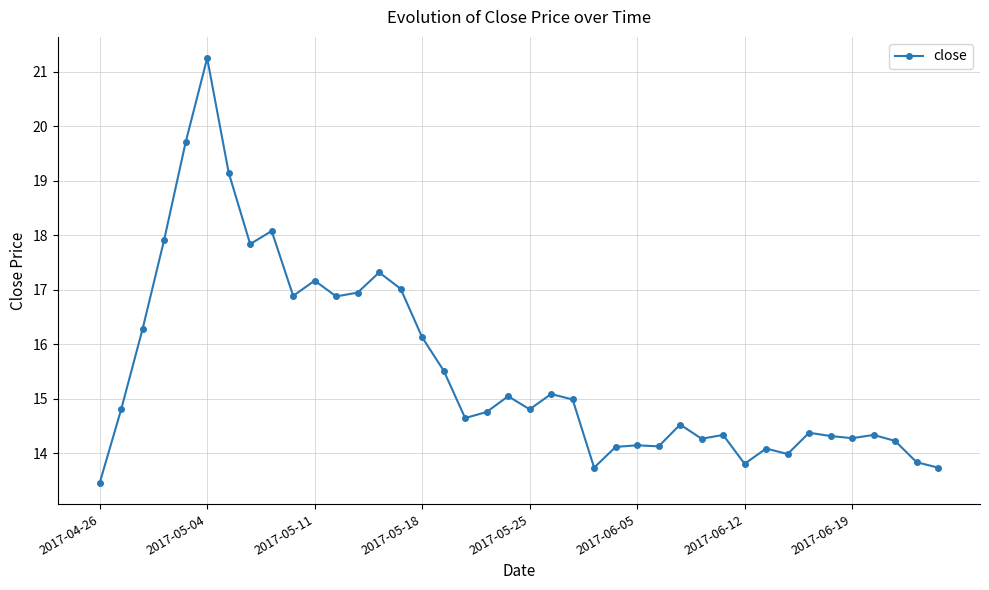

What is the smallest value displayed?

13.5